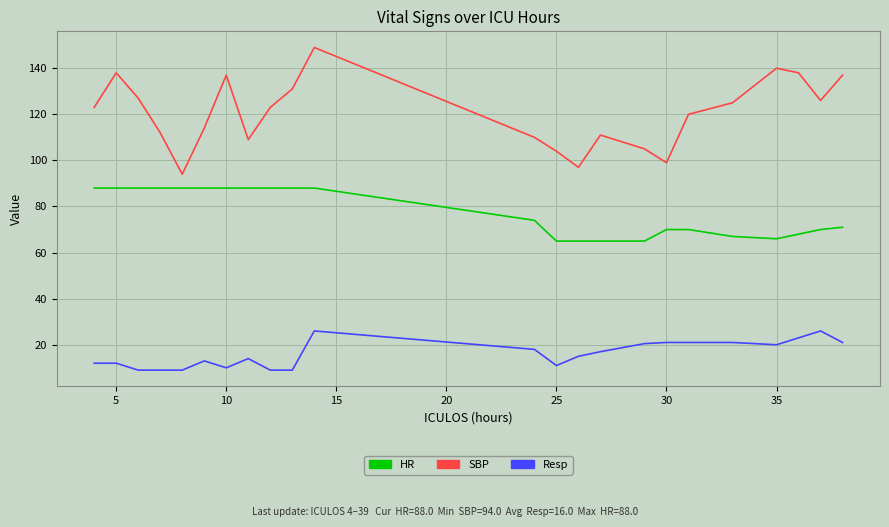

True or false: HR and SBP intersect in this chart.

False